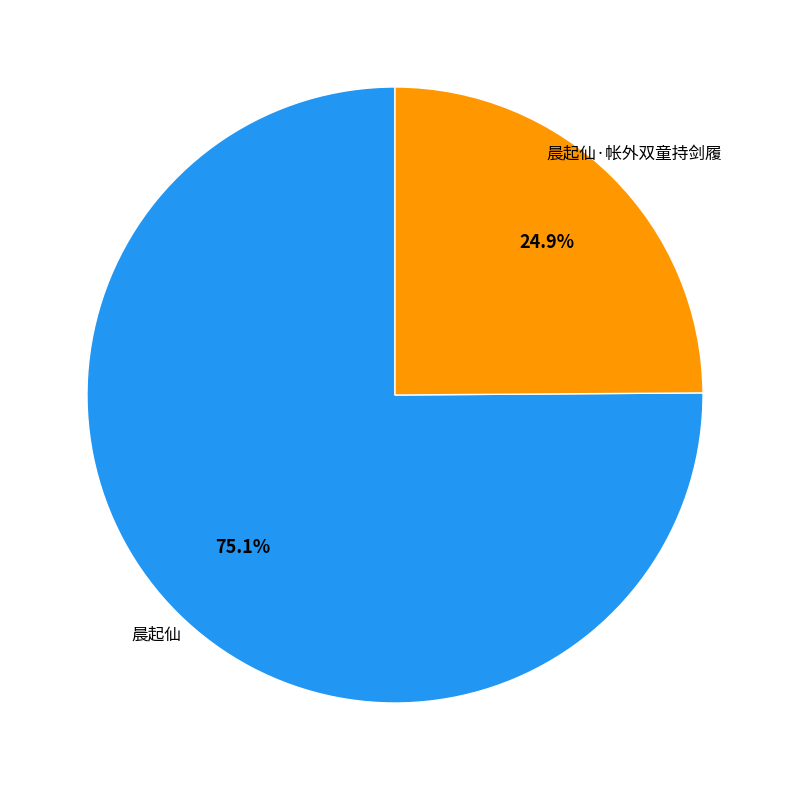

Which has a higher value, 晨起仙·帐外双童持剑履 or 晨起仙?

晨起仙